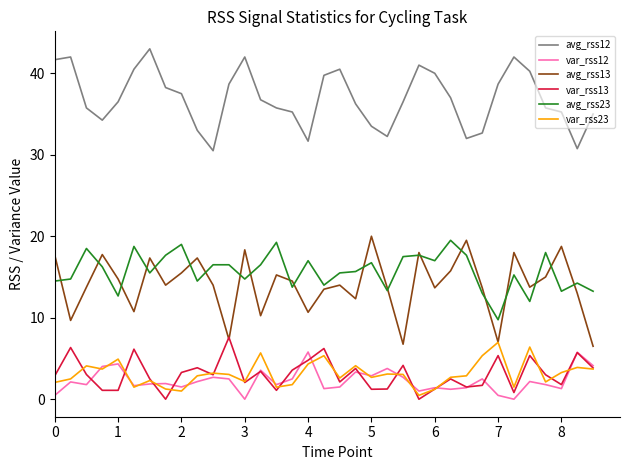

True or false: var_rss13 and avg_rss12 cross at least once.

False